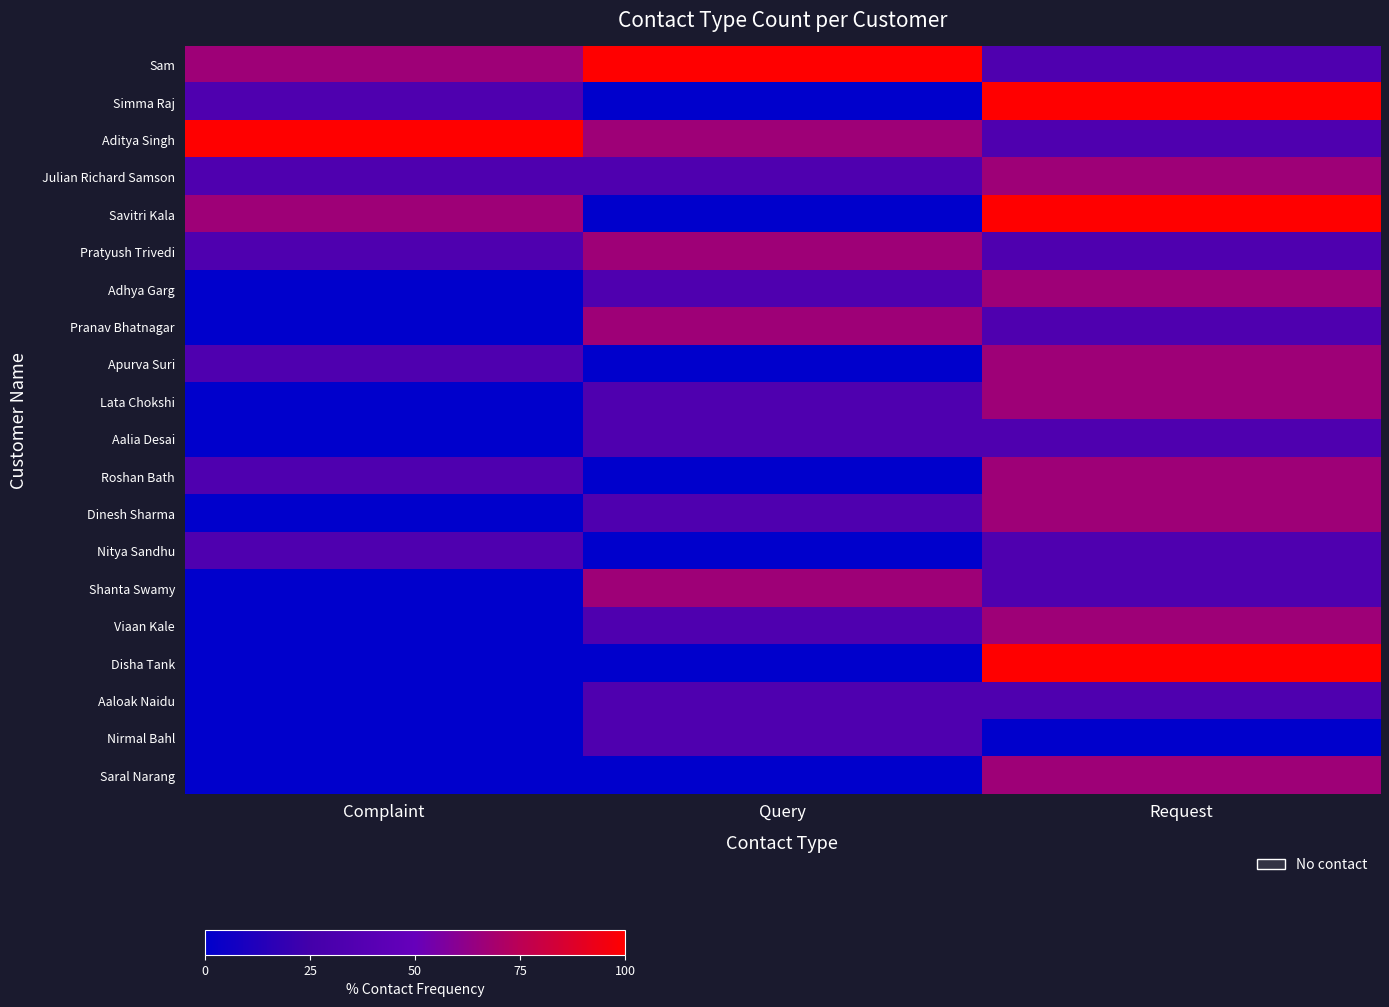

Reading left to right, extract all data points from this chart.

Sam: Complaint=66.7	Query=100.0	Request=33.3
Simma Raj: Complaint=33.3	Query=0.0	Request=100.0
Aditya Singh: Complaint=100.0	Query=66.7	Request=33.3
Julian Richard Samson: Complaint=33.3	Query=33.3	Request=66.7
Savitri Kala: Complaint=66.7	Query=0.0	Request=100.0
Pratyush Trivedi: Complaint=33.3	Query=66.7	Request=33.3
Adhya Garg: Complaint=0.0	Query=33.3	Request=66.7
Pranav Bhatnagar: Complaint=0.0	Query=66.7	Request=33.3
Apurva Suri: Complaint=33.3	Query=0.0	Request=66.7
Lata Chokshi: Complaint=0.0	Query=33.3	Request=66.7
Aalia Desai: Complaint=0.0	Query=33.3	Request=33.3
Roshan Bath: Complaint=33.3	Query=0.0	Request=66.7
Dinesh Sharma: Complaint=0.0	Query=33.3	Request=66.7
Nitya Sandhu: Complaint=33.3	Query=0.0	Request=33.3
Shanta Swamy: Complaint=0.0	Query=66.7	Request=33.3
Viaan Kale: Complaint=0.0	Query=33.3	Request=66.7
Disha Tank: Complaint=0.0	Query=0.0	Request=100.0
Aaloak Naidu: Complaint=0.0	Query=33.3	Request=33.3
Nirmal Bahl: Complaint=0.0	Query=33.3	Request=0.0
Saral Narang: Complaint=0.0	Query=0.0	Request=66.7